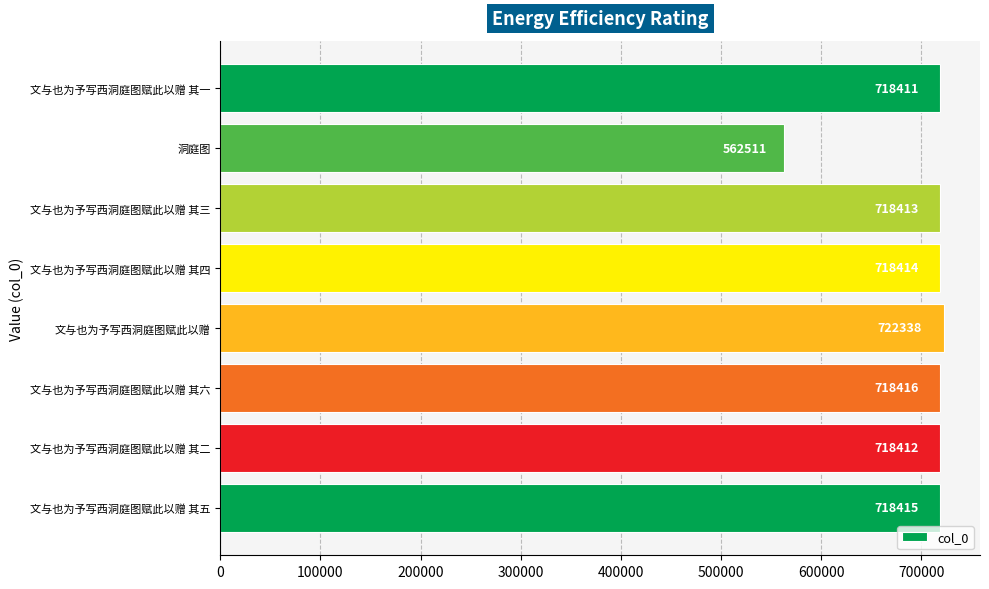

List the labels in order of value, smallest first.

洞庭图, 文与也为予写西洞庭图赋此以赠 其一, 文与也为予写西洞庭图赋此以赠 其二, 文与也为予写西洞庭图赋此以赠 其三, 文与也为予写西洞庭图赋此以赠 其四, 文与也为予写西洞庭图赋此以赠 其五, 文与也为予写西洞庭图赋此以赠 其六, 文与也为予写西洞庭图赋此以赠